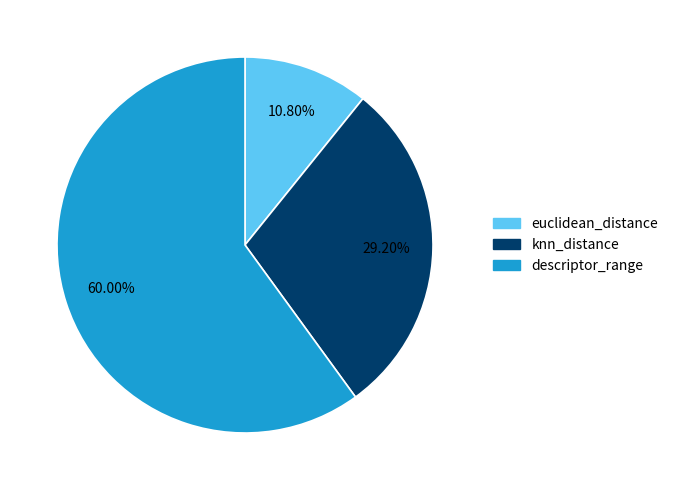

Which slice is the largest?

descriptor_range